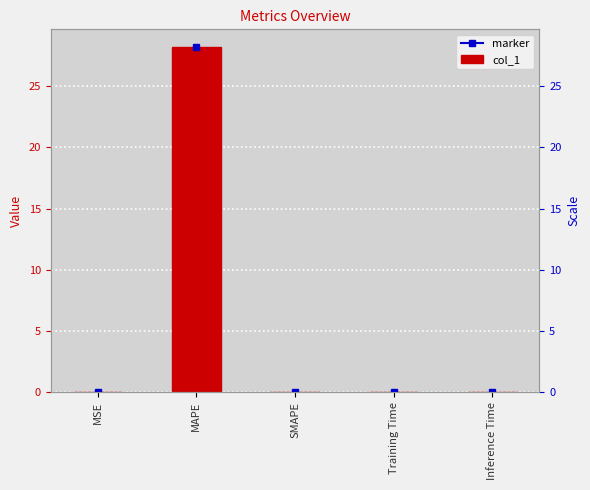

Read the value at MAPE.

28.2